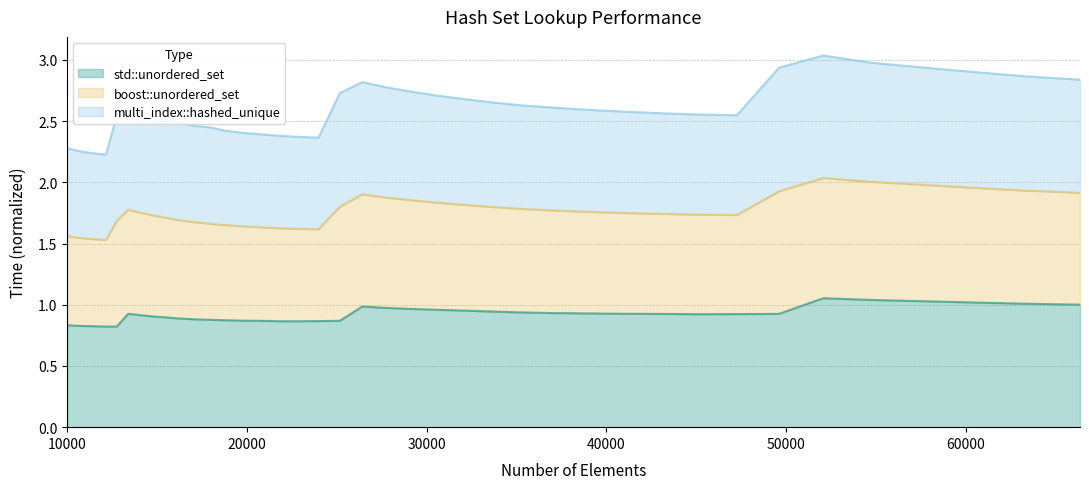

Where is the first local minimum for std::unordered_set?

12760